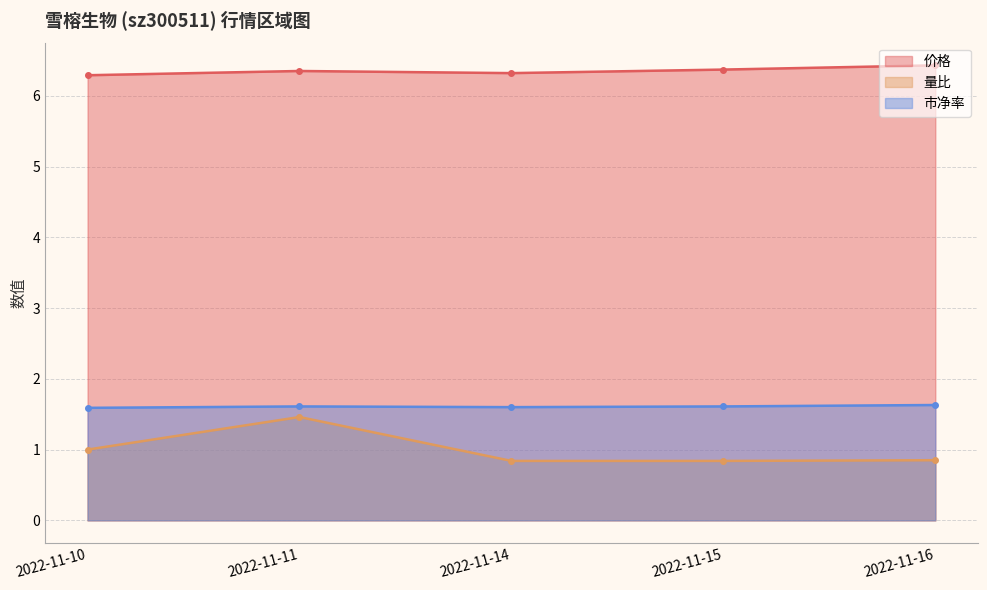

Is it true that 市净率 equals 1.6 at 2022-11-16?

True